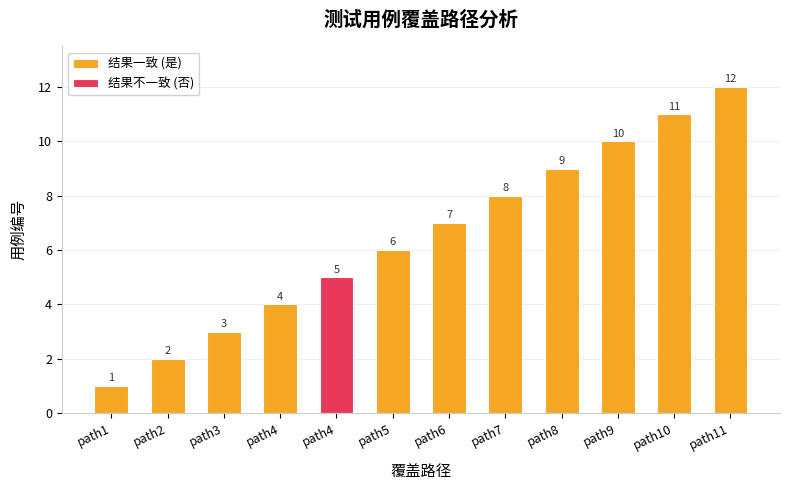

The chart shows a value of 3 at path4. True or false?

False